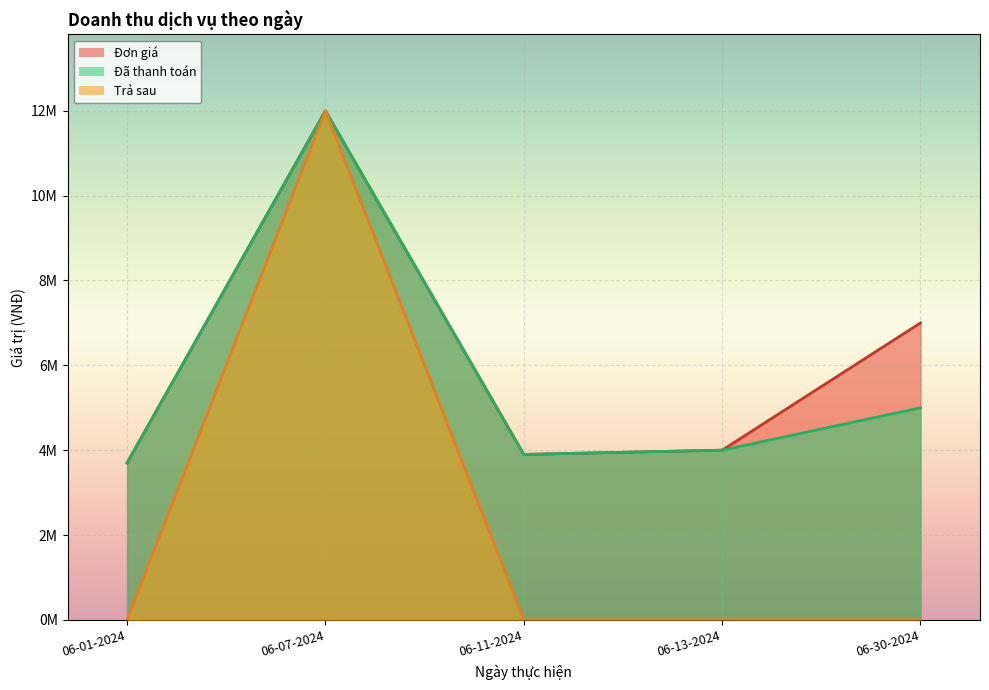

The value of Đã thanh toán at 06-07-2024 is 12000000. True or false?

True